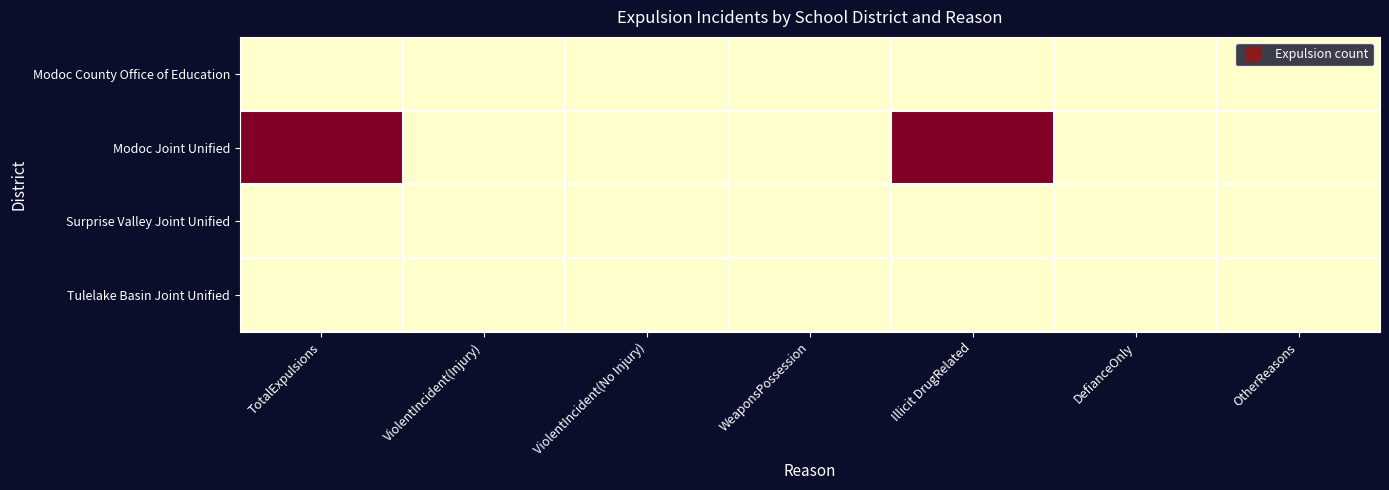

Reading left to right, list all the values displayed in this chart.

Modoc County Office of Education: TotalExpulsions=0	ViolentIncident(Injury)=0	ViolentIncident(No Injury)=0	WeaponsPossession=0	Illicit DrugRelated=0	DefianceOnly=0	OtherReasons=0
Modoc Joint Unified: TotalExpulsions=4	ViolentIncident(Injury)=0	ViolentIncident(No Injury)=0	WeaponsPossession=0	Illicit DrugRelated=4	DefianceOnly=0	OtherReasons=0
Surprise Valley Joint Unified: TotalExpulsions=0	ViolentIncident(Injury)=0	ViolentIncident(No Injury)=0	WeaponsPossession=0	Illicit DrugRelated=0	DefianceOnly=0	OtherReasons=0
Tulelake Basin Joint Unified: TotalExpulsions=0	ViolentIncident(Injury)=0	ViolentIncident(No Injury)=0	WeaponsPossession=0	Illicit DrugRelated=0	DefianceOnly=0	OtherReasons=0